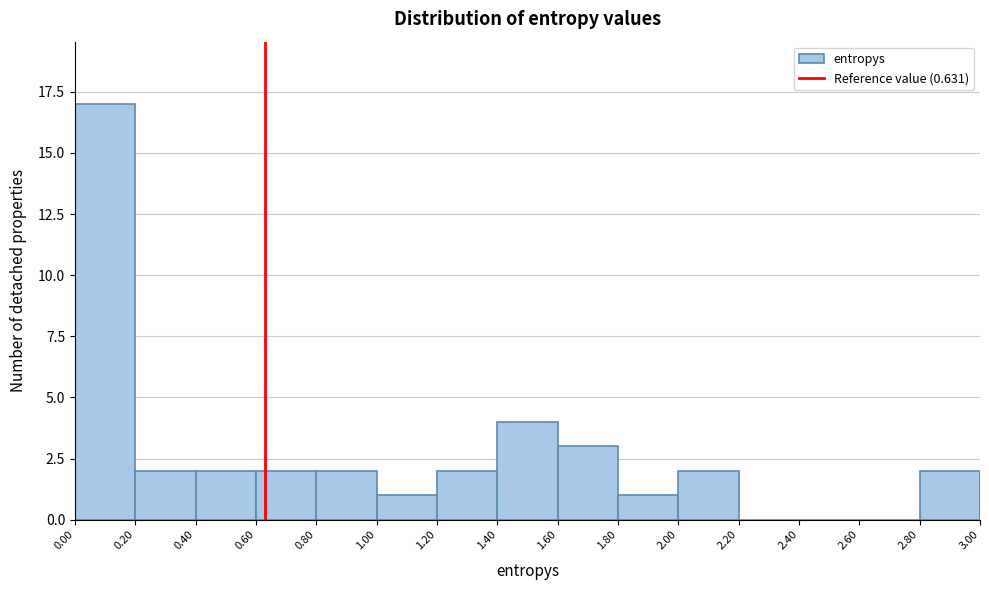

Reading left to right, transcribe this chart: for each bar, give the range it covers on the x-axis and its height. The values are not printed on the chart, so give them approximately, as read against the axis.

0.00 to 0.20: 17
0.20 to 0.40: 2
0.40 to 0.60: 2
0.60 to 0.80: 2
0.80 to 1.00: 2
1.00 to 1.20: 1
1.20 to 1.40: 2
1.40 to 1.60: 4
1.60 to 1.80: 3
1.80 to 2.00: 1
2.00 to 2.20: 2
2.20 to 2.40: 0
2.40 to 2.60: 0
2.60 to 2.80: 0
2.80 to 3.00: 2